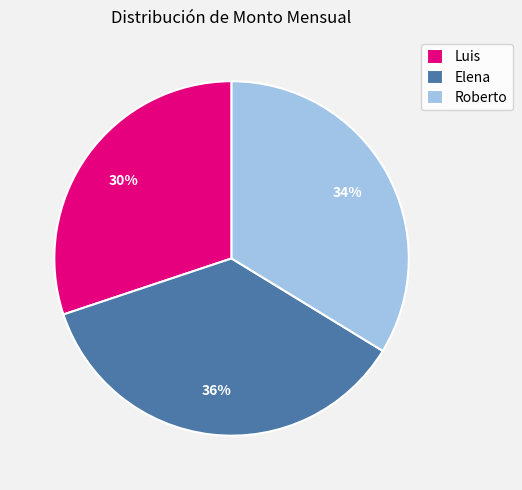

To the nearest percent, what portion does Luis represent?

30%